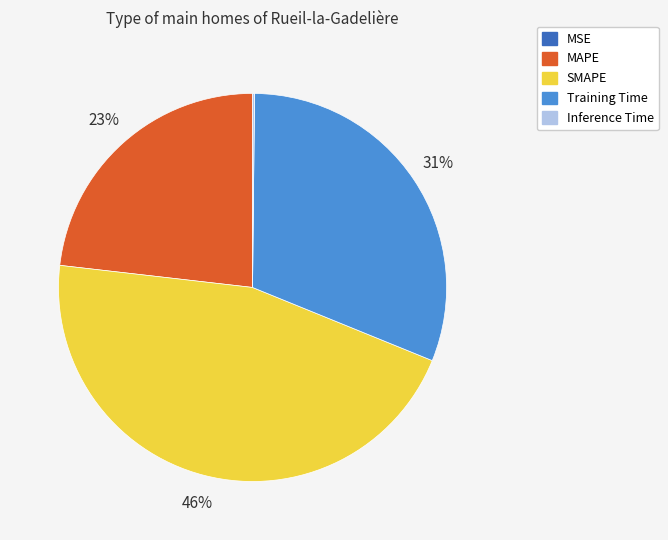

Approximately how many times larger is the value at SMAPE compared to MAPE?

2.0